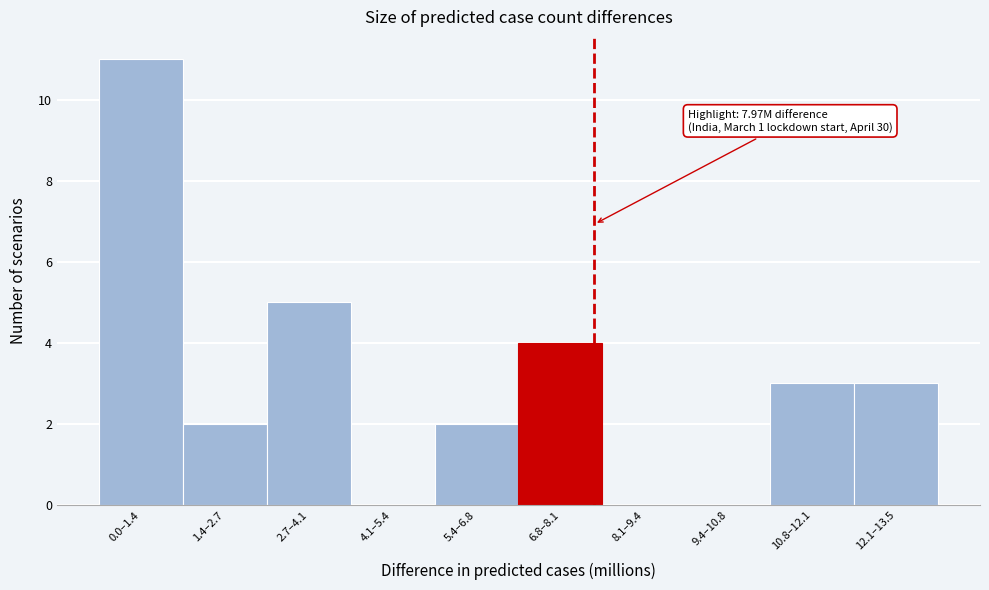

Reading left to right, transcribe all the data shown in this chart.

0.0–1.4=11	1.4–2.7=2	2.7–4.1=5	4.1–5.4=0	5.4–6.8=2	6.8–8.1=4	8.1–9.4=0	9.4–10.8=0	10.8–12.1=3	12.1–13.5=3